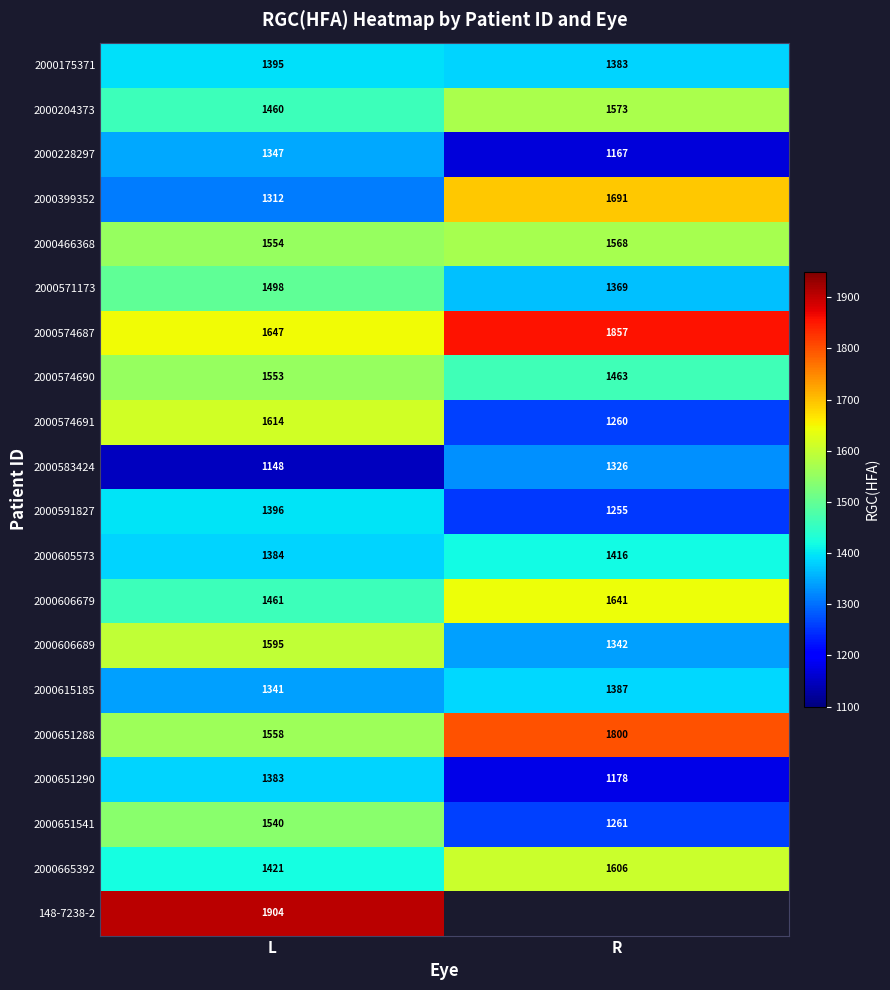

Where is 2000204373 nearest to the value 1516?

L